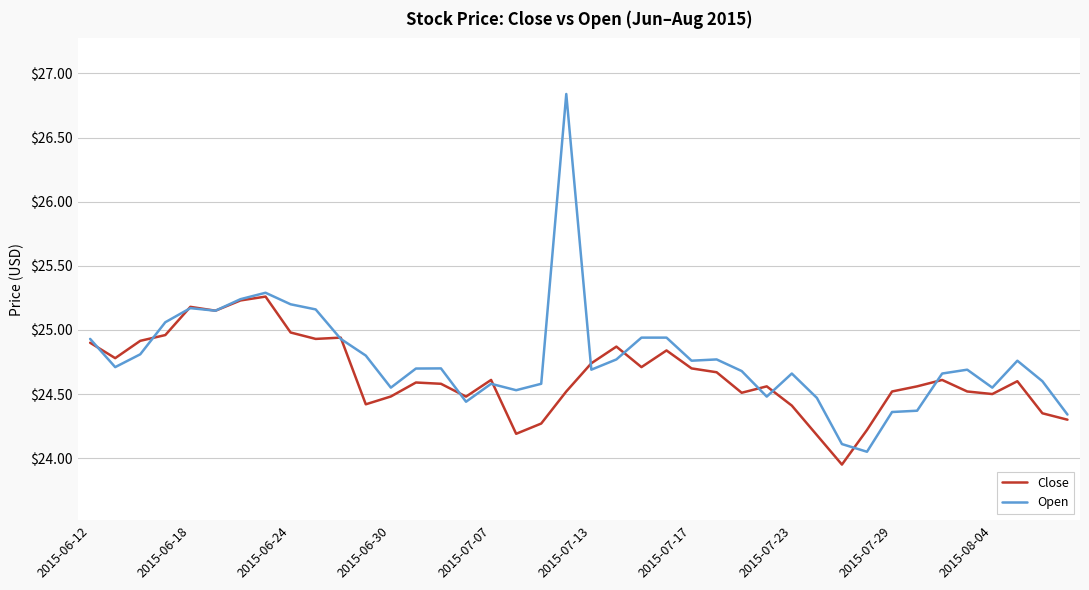

List the series in order of their peak value, lowest first.

Close, Open